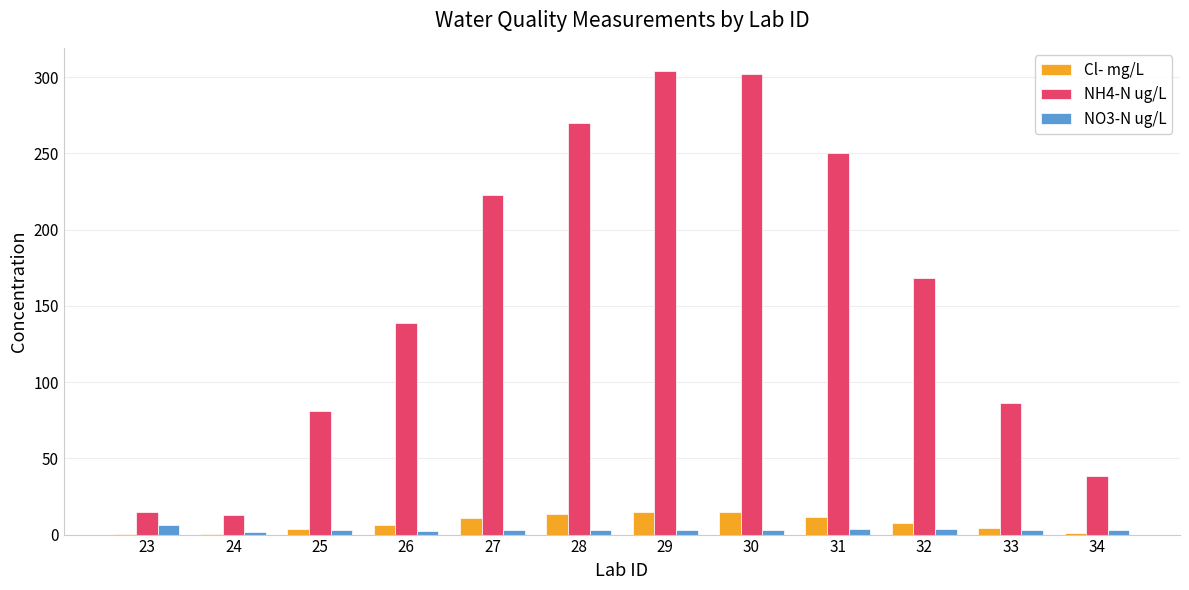

What is the sum of all Cl- mg/L values?

87.2